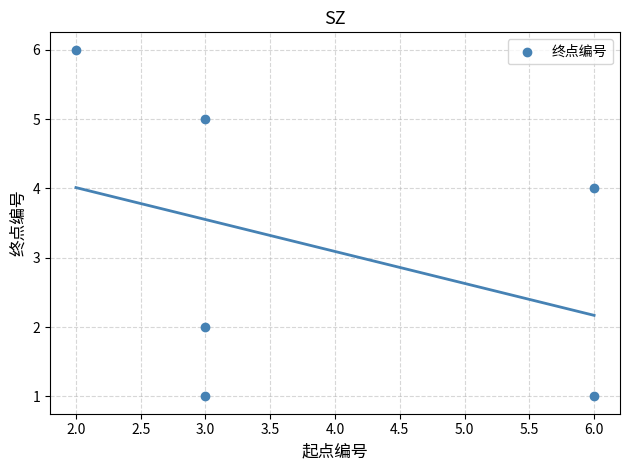

What is the range of X values (max minus min)?

4